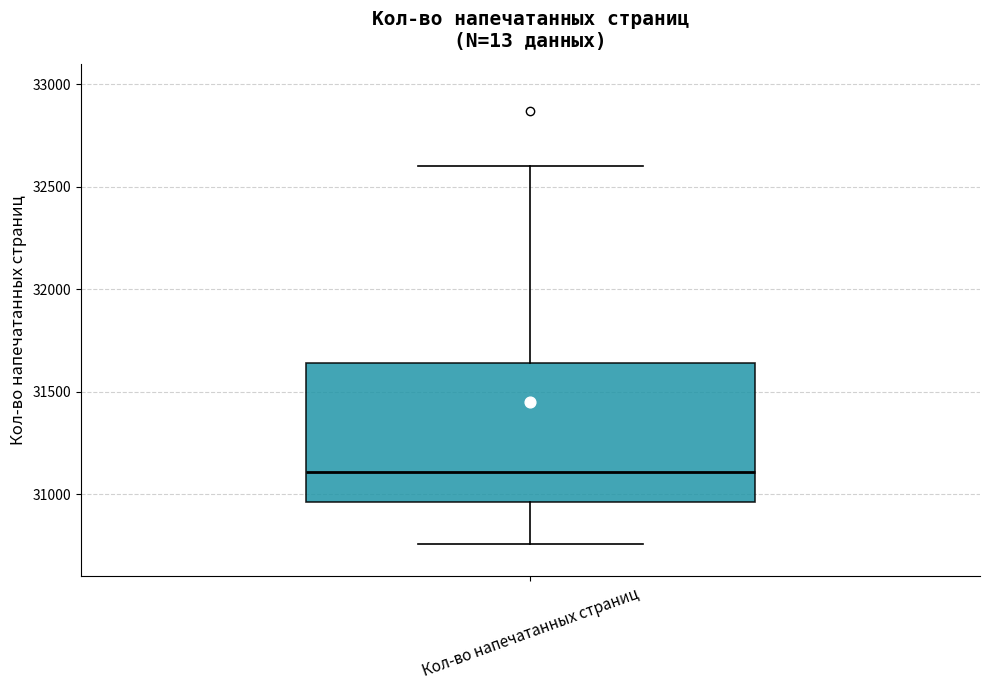

Read this box plot against the y-axis: the position of the median line, the range covered by the box, and the ends of both whiskers. The values are not printed on the chart, so give them approximately, as read against the axis.

median 31100, box 30950 to 31650, whiskers 30750 to 32600